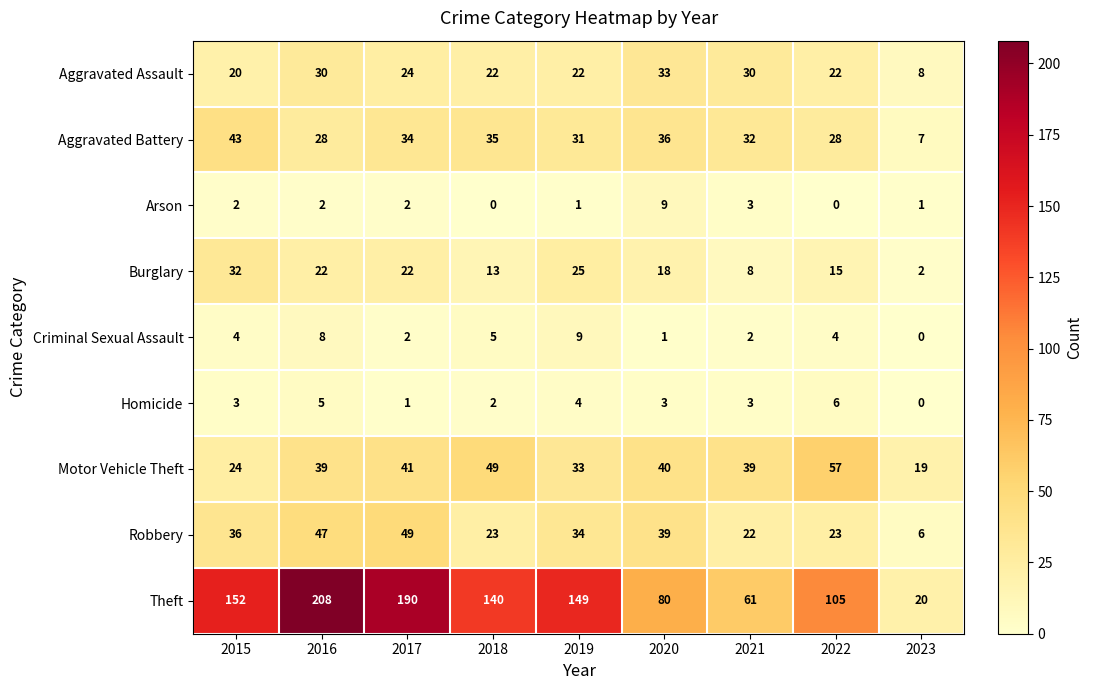

How many values in the Aggravated Battery series are below 32?

4